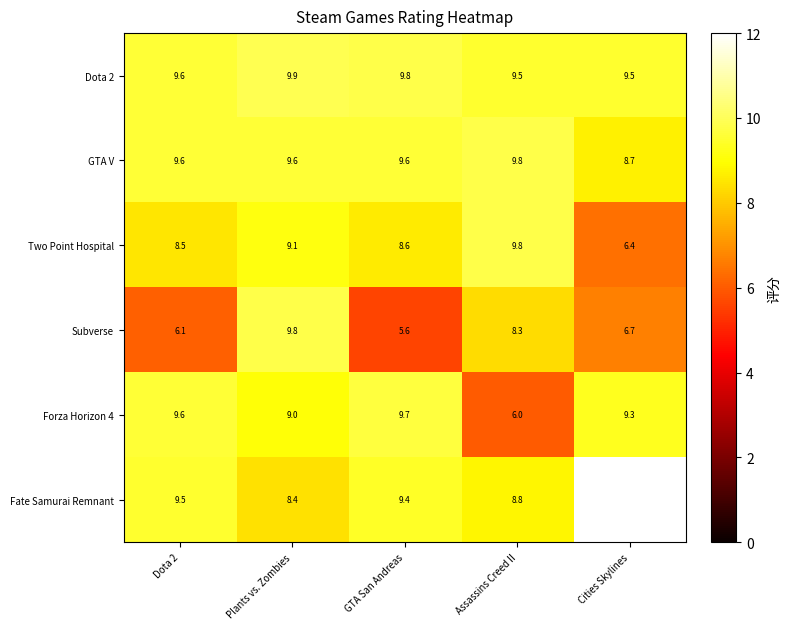

What is the total value across all series at GTA San Andreas?

52.7